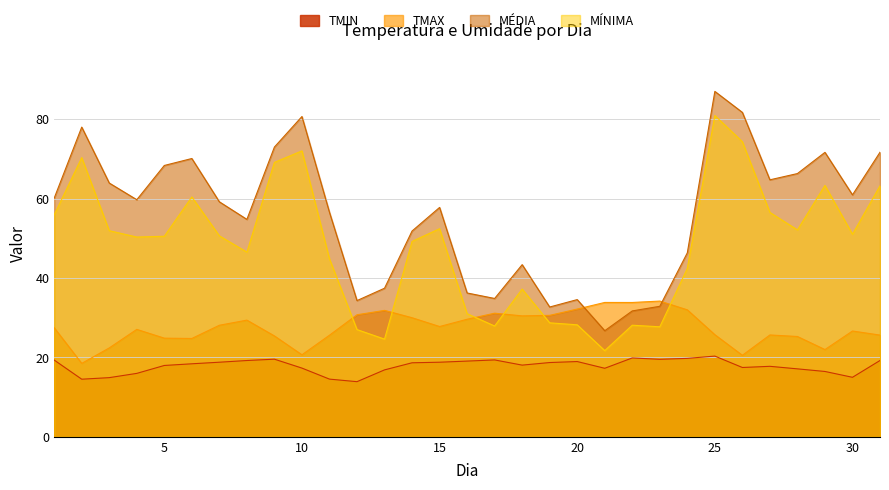

At which label is TMIN closest to 17?

28